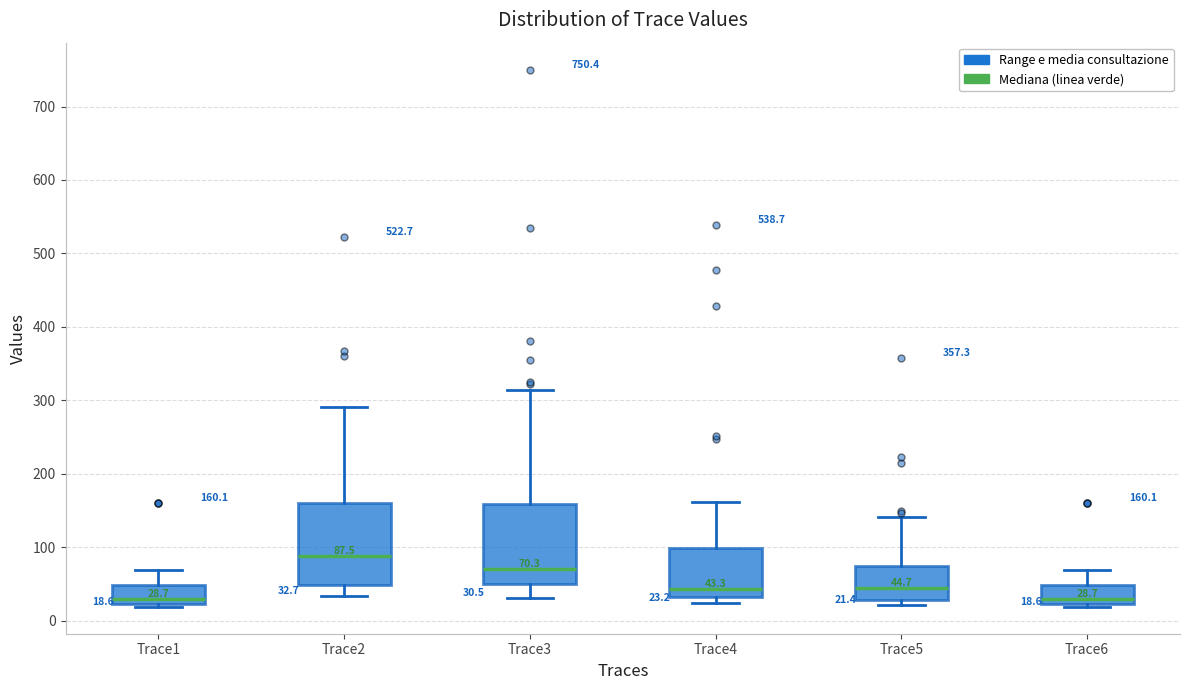

Which box's median line is the highest?

Trace2